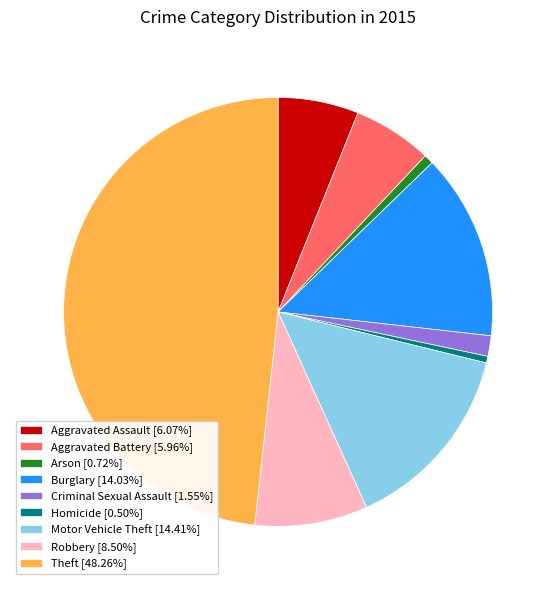

Combined, do Robbery [8.50%] and Burglary [14.03%] account for over 50%?

No